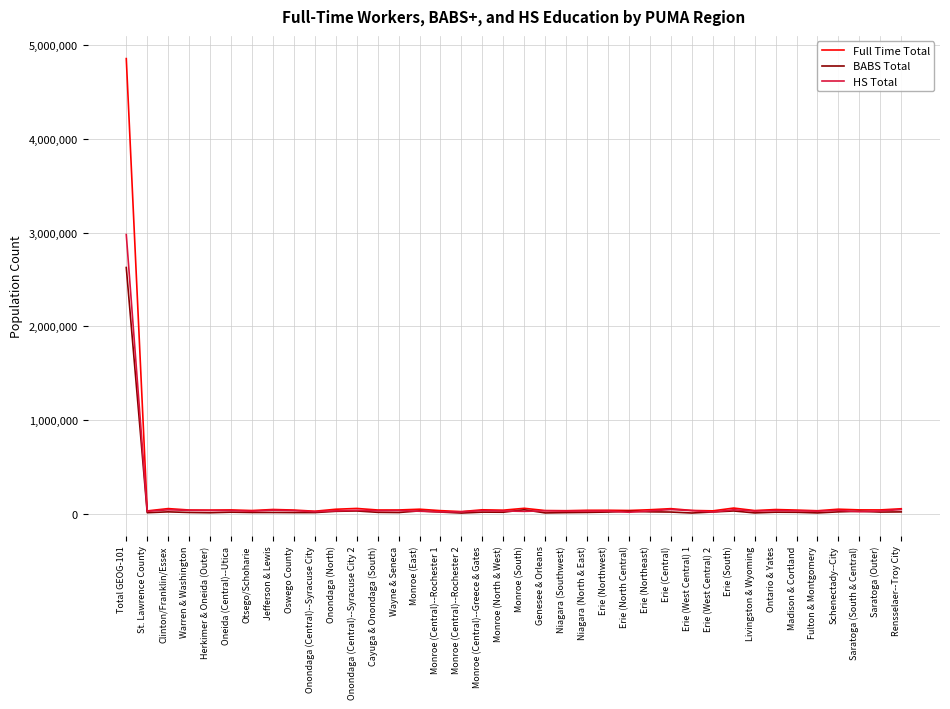

How many categories are shown in the chart?

38